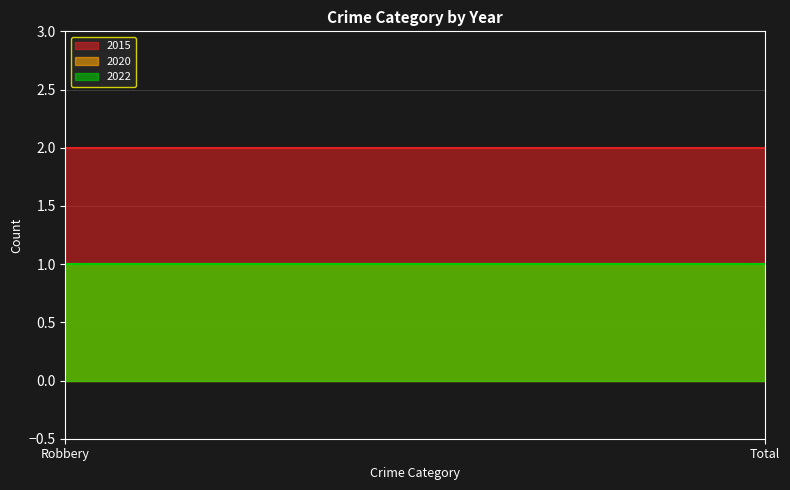

Which has a higher value, Total or Robbery?

Total